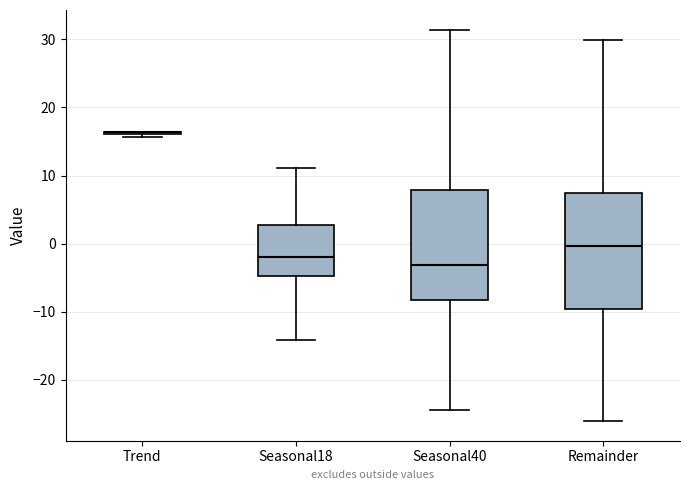

Reading left to right, transcribe this box plot: for each box, give where its median line is, the range the box spans, and where its two whiskers end, as read against the y-axis. The values are not printed on the chart, so give them approximately, as read against the axis.

Trend: box collapsed to a line at 16, whiskers 16 to 16
Seasonal18: median -2, box -5 to 3, whiskers -14 to 11
Seasonal40: median -3, box -8 to 8, whiskers -24 to 31
Remainder: median 0, box -10 to 7, whiskers -26 to 30